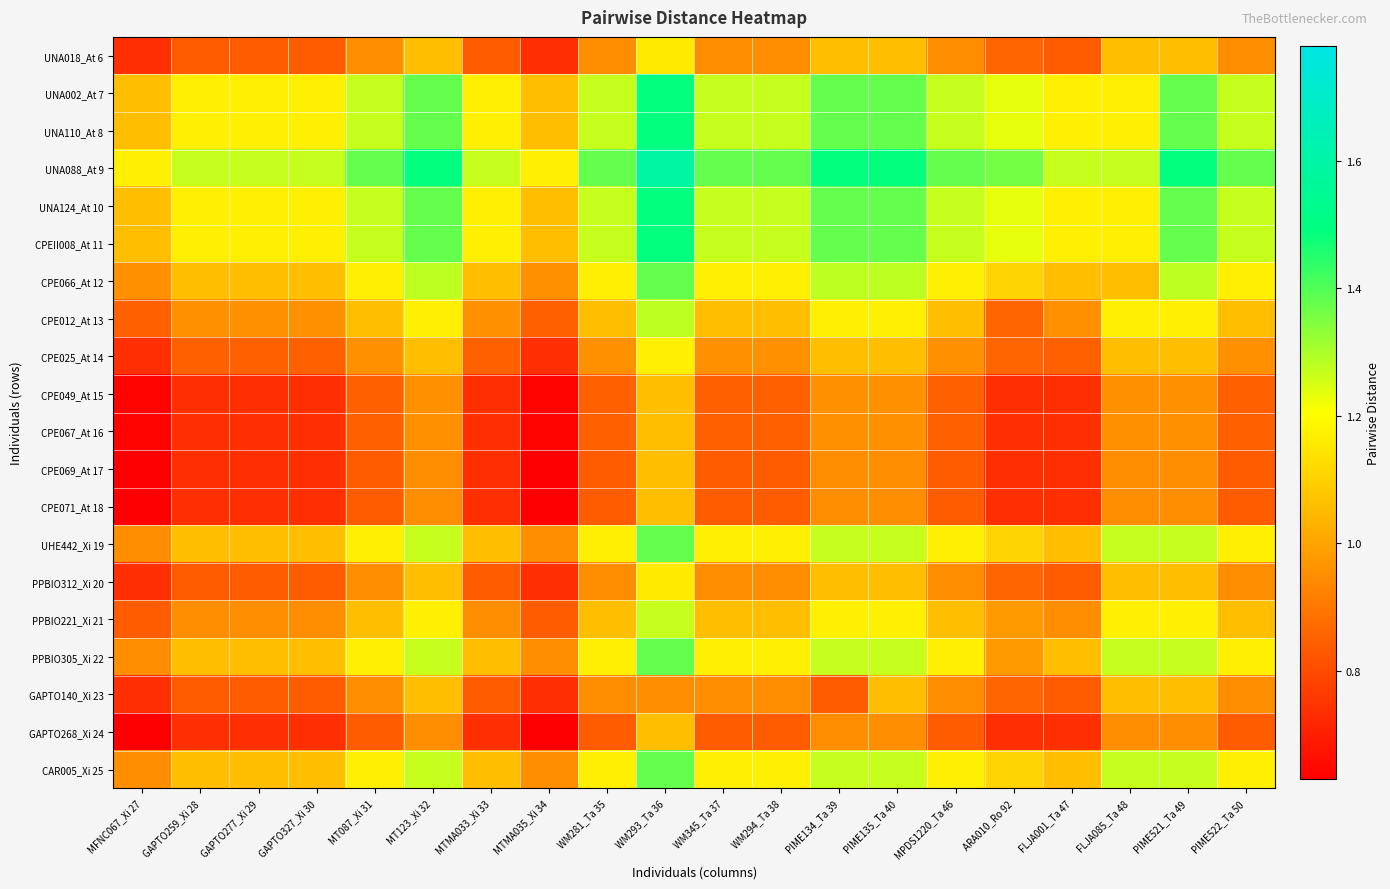

Which has a higher value, PIME522_Ta 50 or ARA010_Ro 92?

PIME522_Ta 50